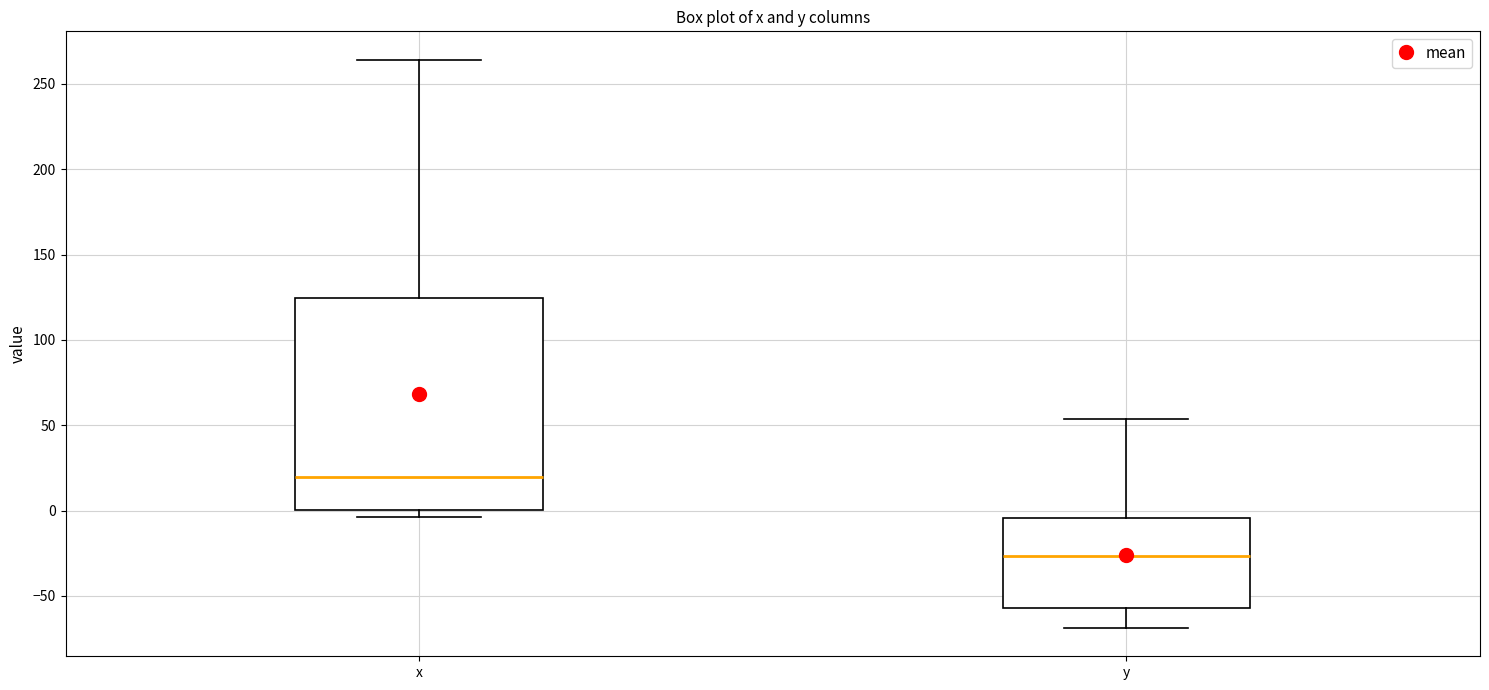

Reading left to right, read every box against the y-axis: the position of its median line, the range the box covers, and the ends of its whiskers. The values are not printed on the chart, so give them approximately, as read against the axis.

x: median 20, box 0 to 125, whiskers -5 to 265
y: median -25, box -55 to -5, whiskers -70 to 55